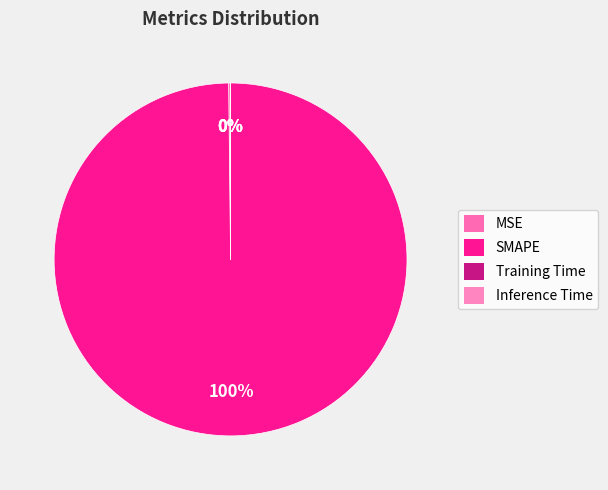

Rank the categories by value from lowest to highest.

Inference Time, Training Time, MSE, SMAPE